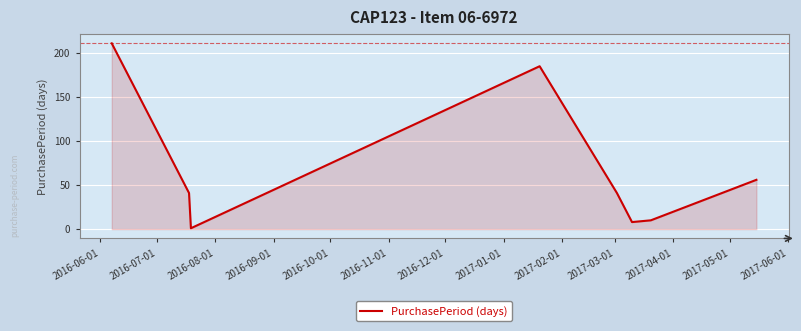

What is the maximum value shown in the chart?

211